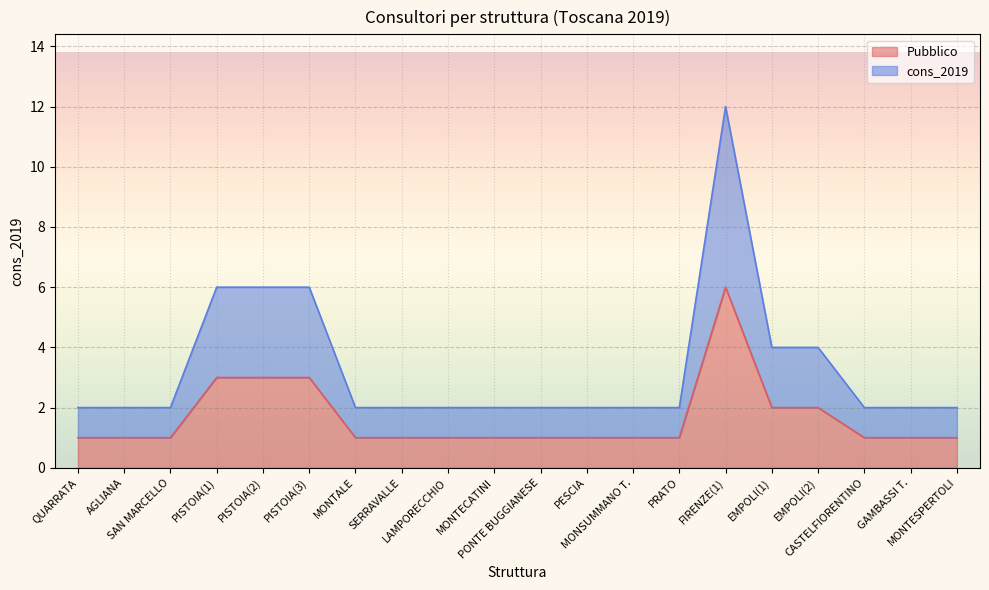

What is the total value across all series at PISTOIA(1)?

9